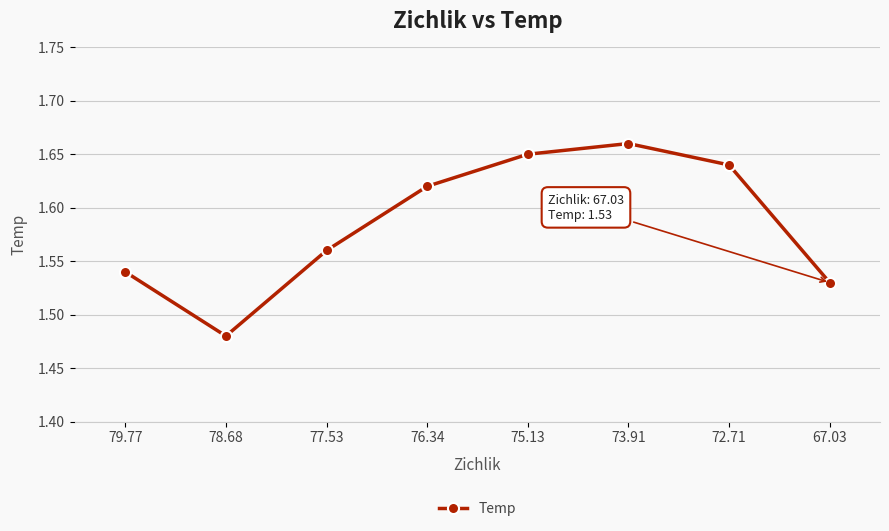

Approximately how many times larger is the value at 76.34 compared to 78.68?

1.1